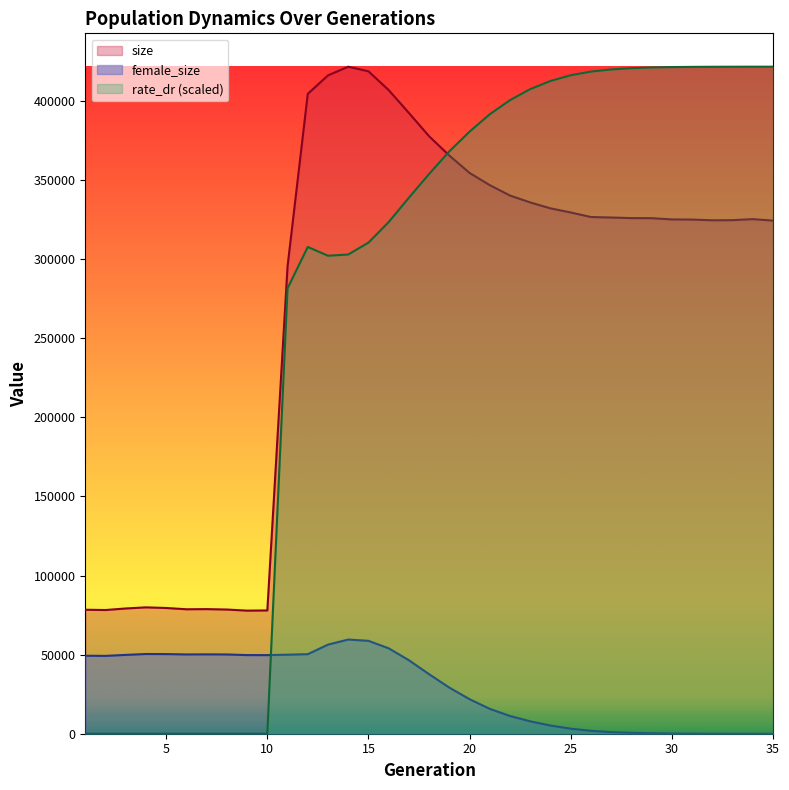

True or false: female_size has more than 1 interior local peaks.

True